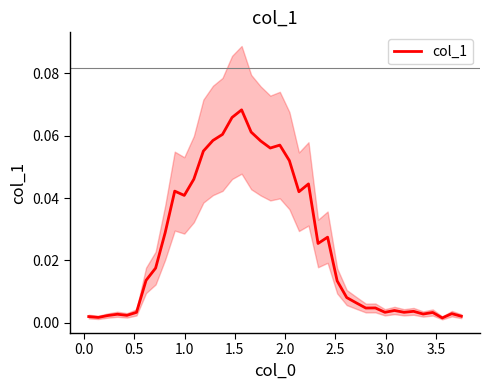

Is it true that the value at 26 is 0.0?

False